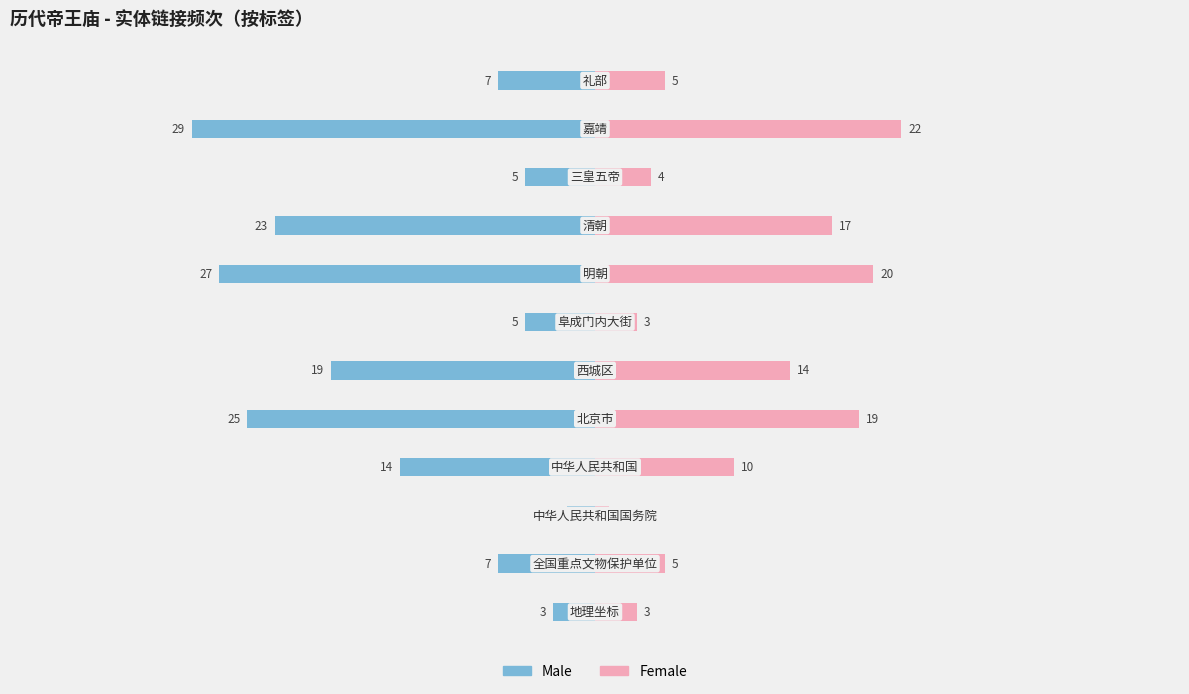

What is the minimum value for Male?

-29